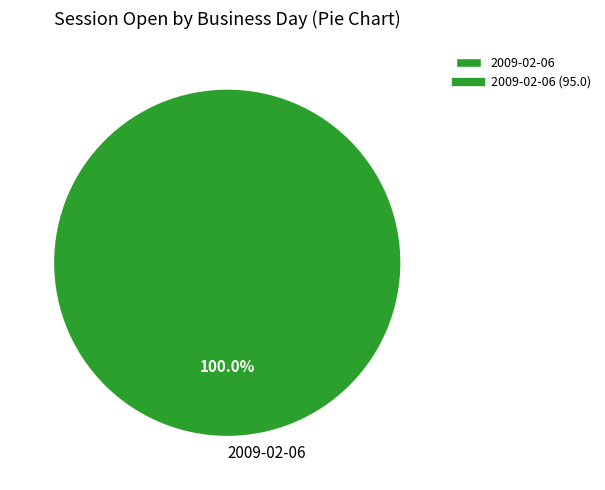

Does any single category account for the majority?

Yes